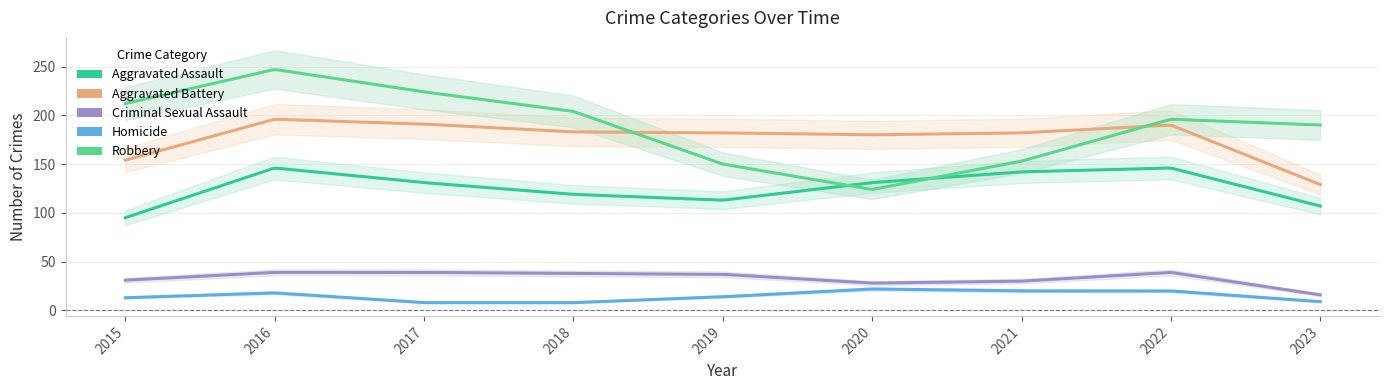

What is the sum of all Aggravated Assault values?

1130